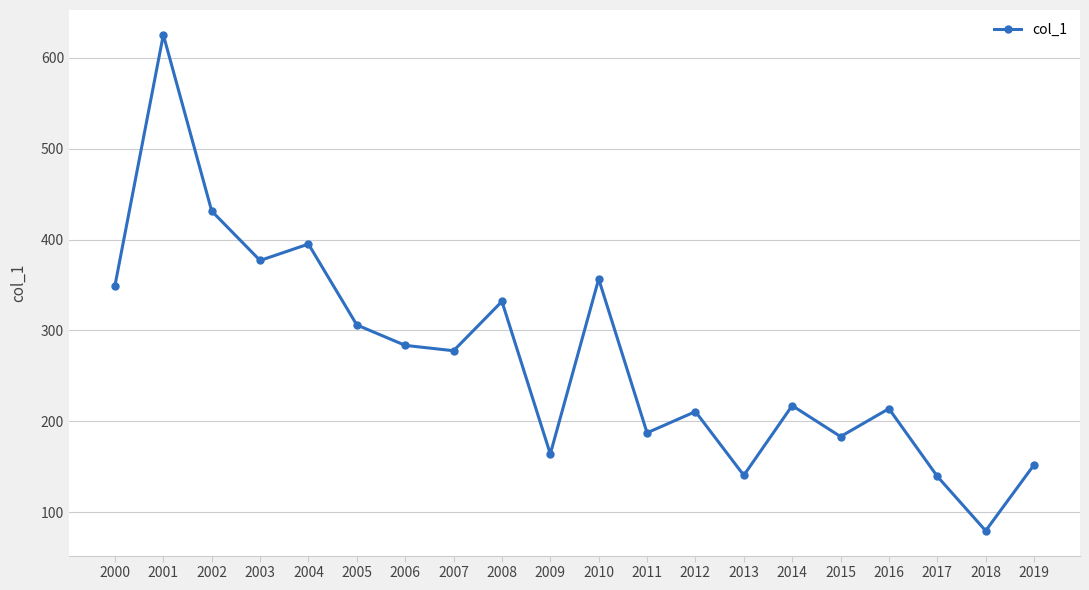

How many data points are less than 277?

10